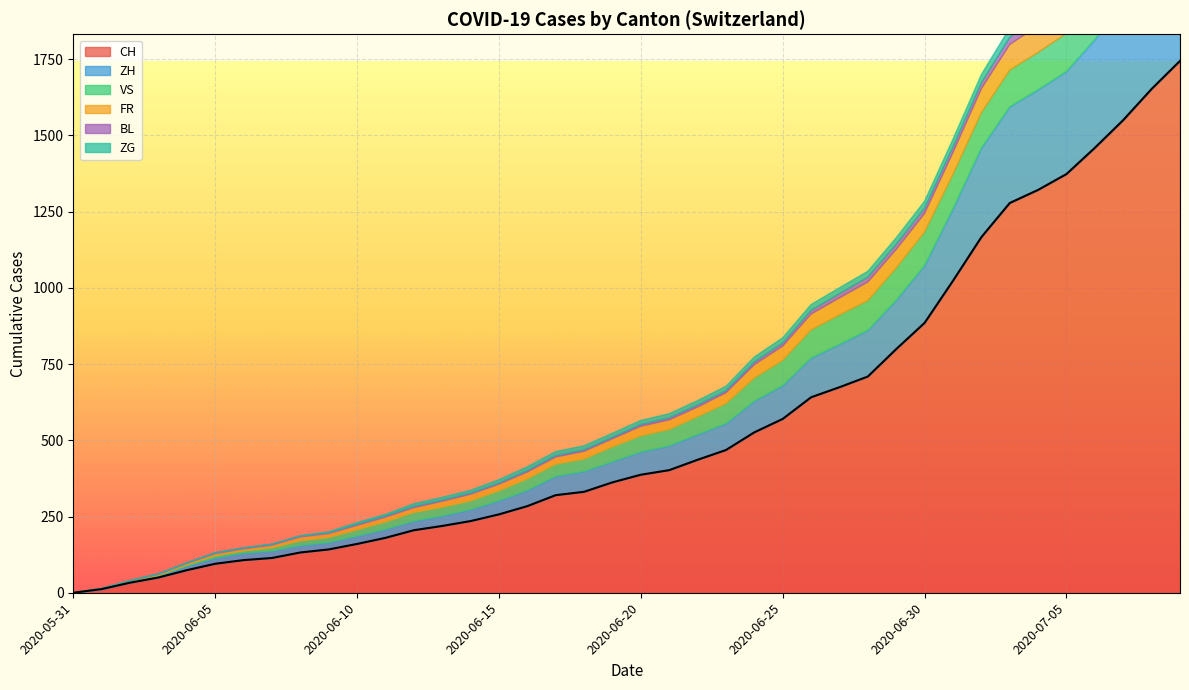

Reading left to right, what are all the values shown in this chart?

CH: 0	12	33	50	74	95	107	114	132	142	160	180	205	219	235	257	284	320	331	362	387	402	436	468	526	570	641	674	709	799	885	1023	1166	1278	1321	1373	1459	1550	1652	1744
ZH: 0	0	2	5	13	19	23	23	23	23	26	28	30	33	38	45	52	62	67	68	75	80	83	87	103	110	129	141	152	161	189	237	293	316	329	337	356	382	405	424
VS: 0	1	2	2	4	7	7	10	15	16	20	24	28	28	28	32	37	39	40	48	52	53	58	65	75	82	92	96	97	105	109	112	115	120	122	124	127	130	130	132
FR: 0	0	2	3	5	7	7	9	13	13	15	16	16	20	22	22	23	24	26	27	32	32	32	36	44	47	52	56	61	61	61	72	79	84	87	92	94	96	99	100
BL: 0	1	1	2	2	3	3	3	3	3	4	4	4	4	4	4	5	5	5	5	6	7	7	7	9	10	12	14	16	17	17	18	19	23	27	27	29	32	35	38
ZG: 0	0	0	0	0	0	0	0	1	3	5	5	9	9	9	11	12	13	13	13	13	13	14	14	16	17	19	19	19	21	23	25	27	31	33	33	36	38	39	41